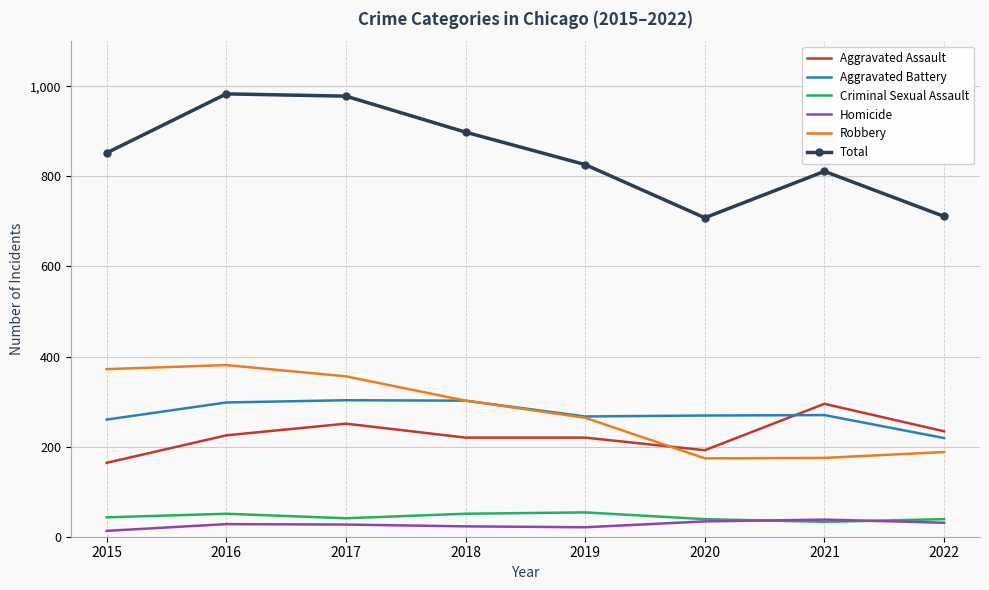

What is the lowest value of the Total series?

708